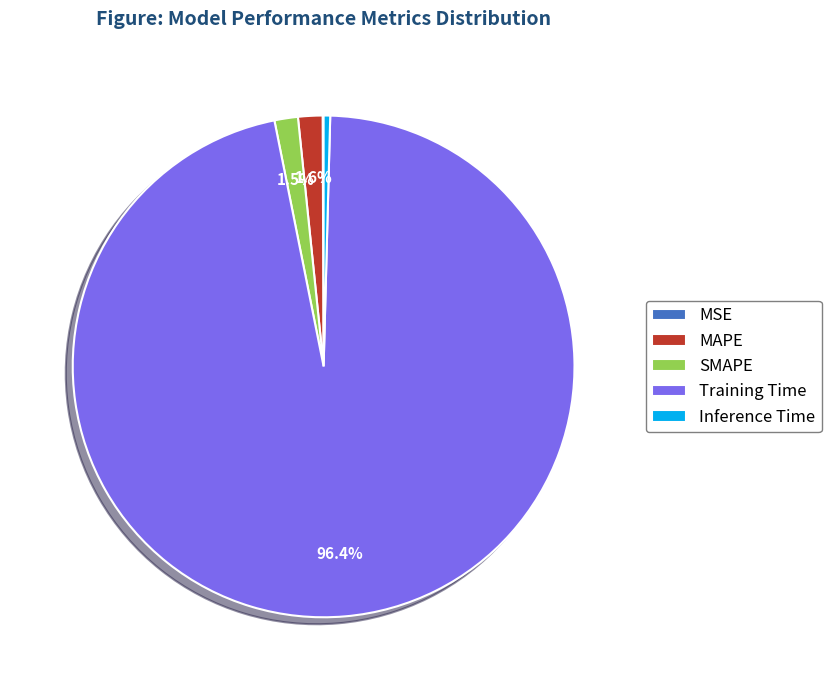

Which has a higher value, Training Time or MAPE?

Training Time